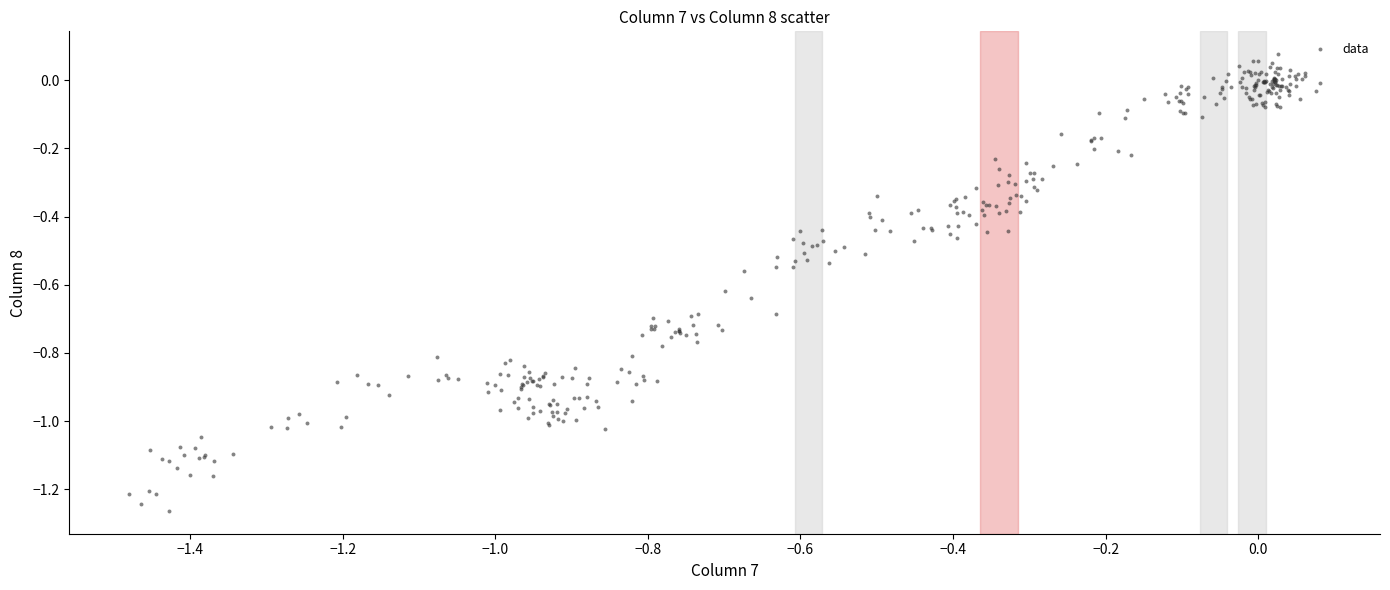

What is the range of X values (max minus min)?

1.6